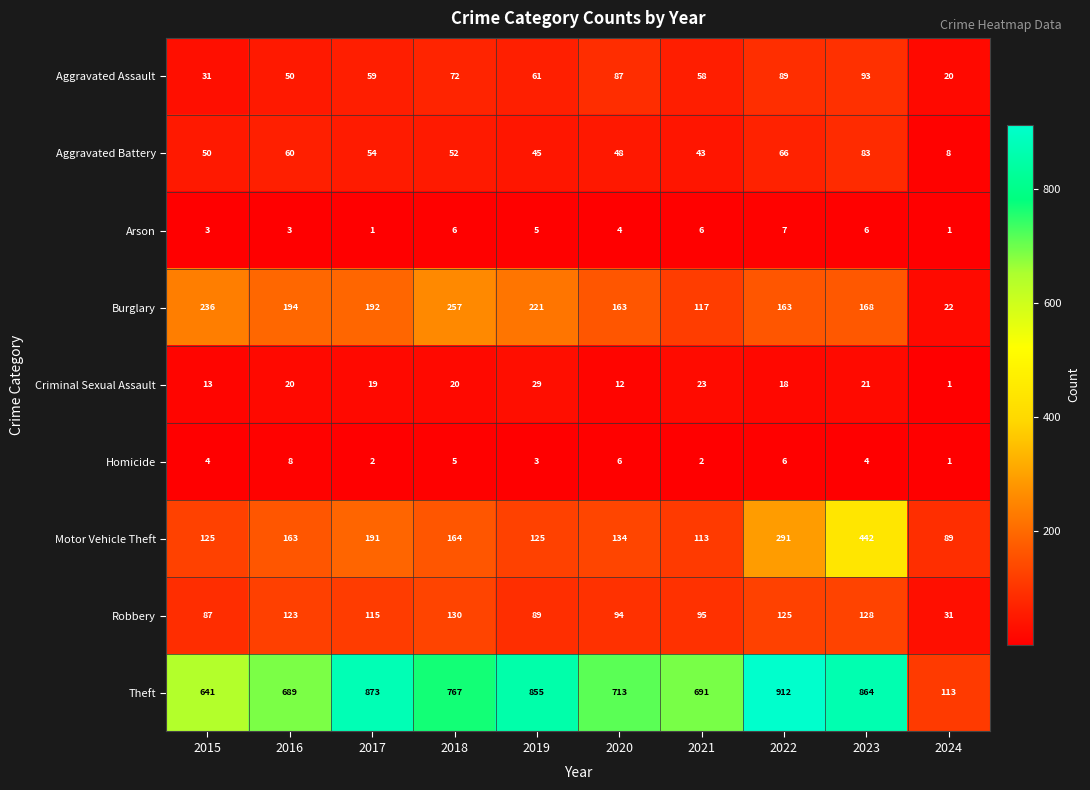

What is the difference between the Robbery values at 2020 and 2024?

63